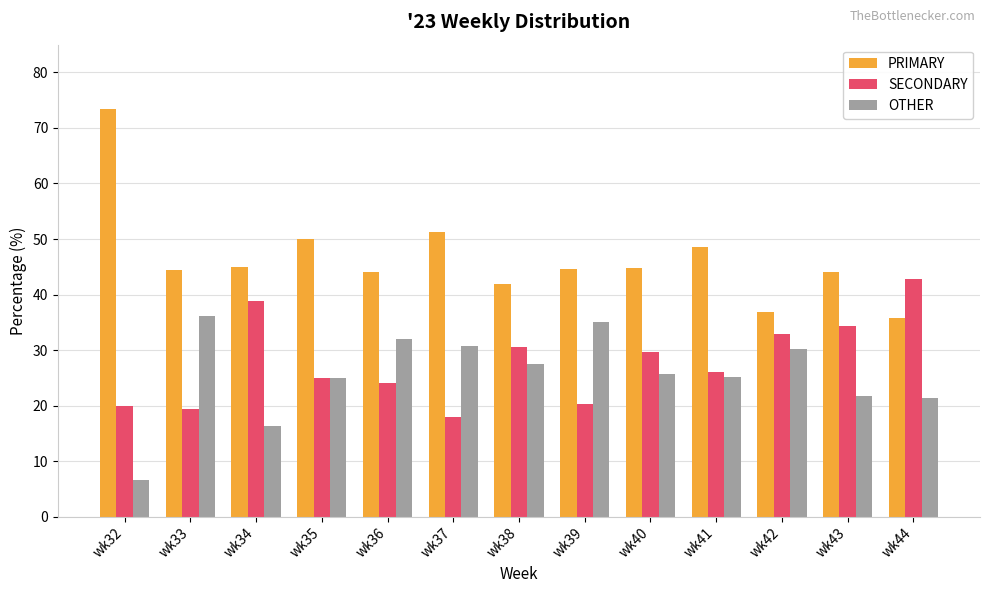

What is the spread (max minus min) of values at wk34?

28.6